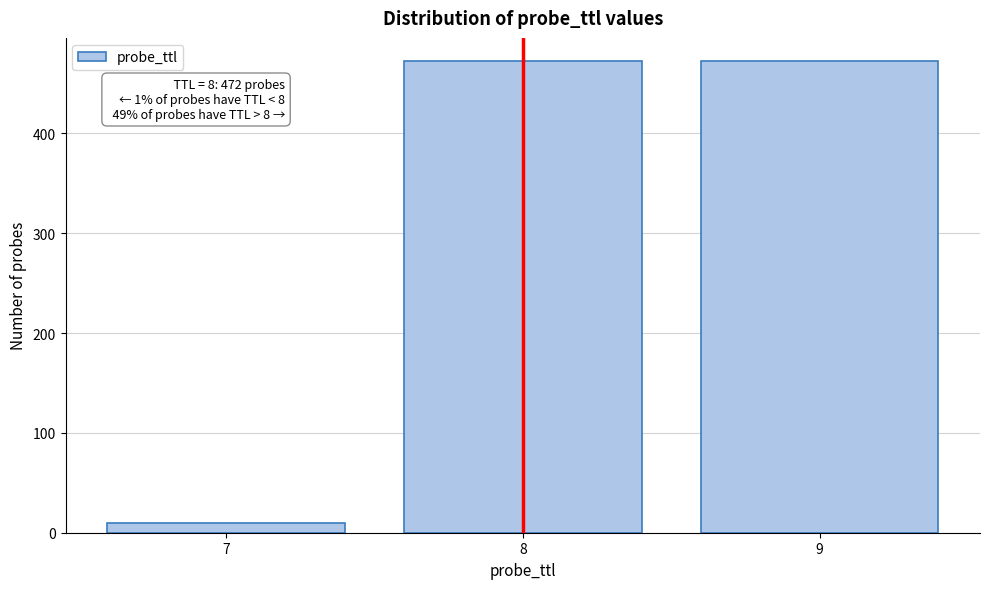

Reading left to right, list all the values displayed in this chart.

10	472	472